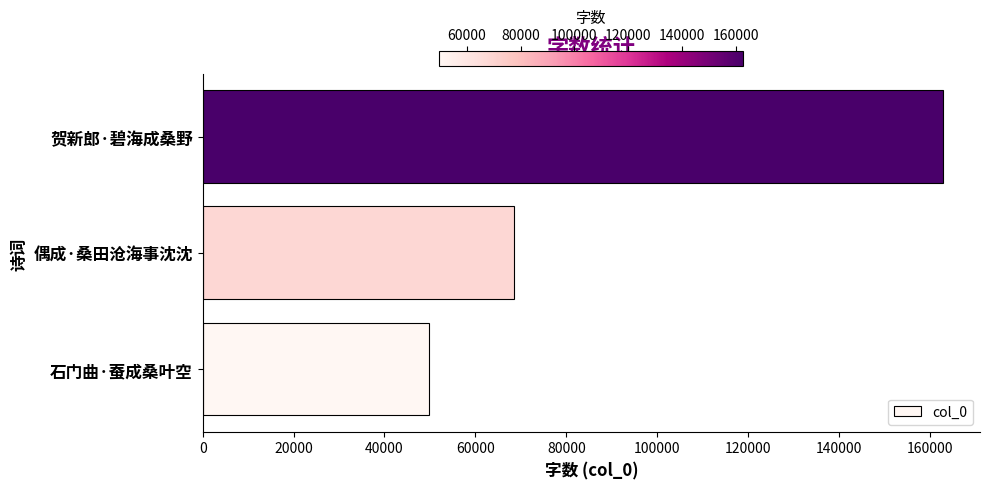

Rank the categories by value from lowest to highest.

石门曲·蚕成桑叶空, 偶成·桑田沧海事沈沈, 贺新郎·碧海成桑野